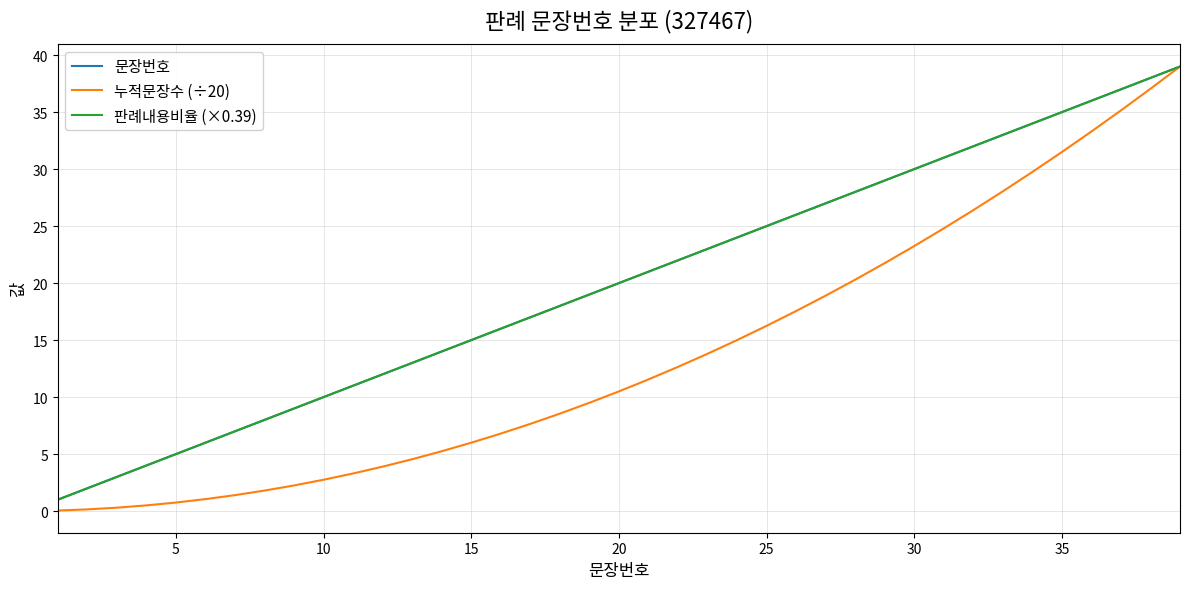

What is the maximum value for 판례내용비율 (×0.39)?

39.0